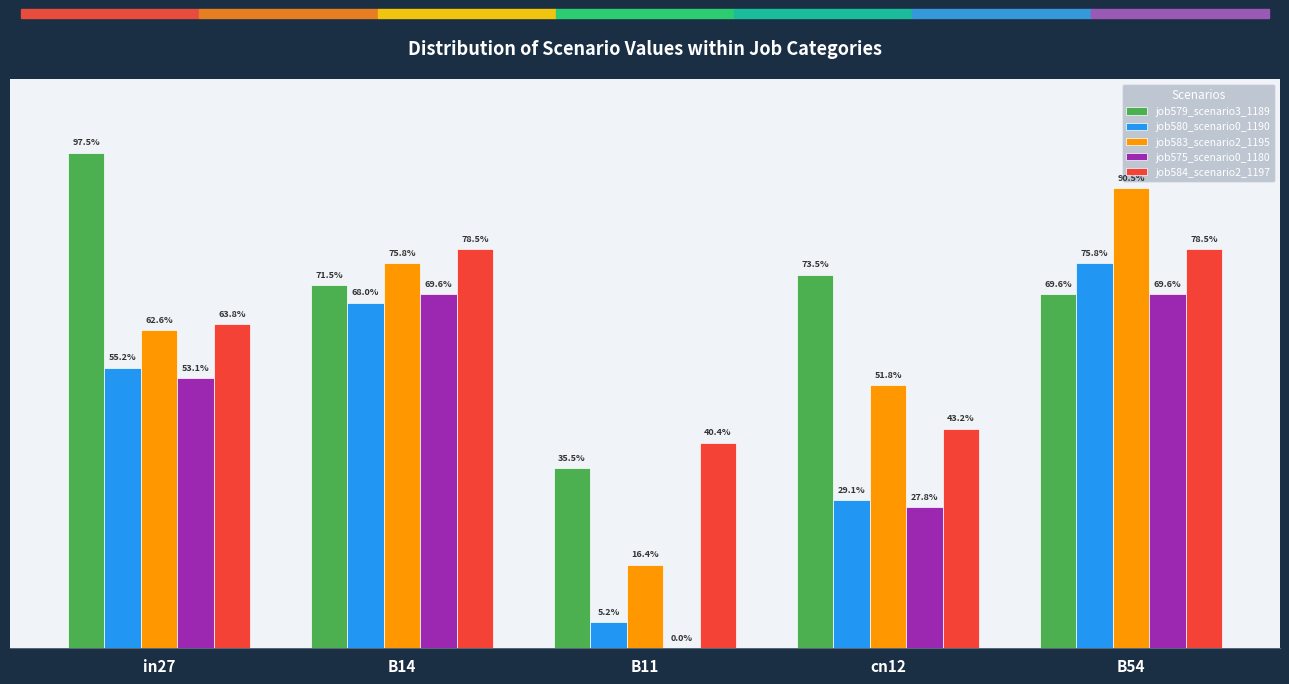

What is the highest value of the job580_scenario0_1190 series?

0.8